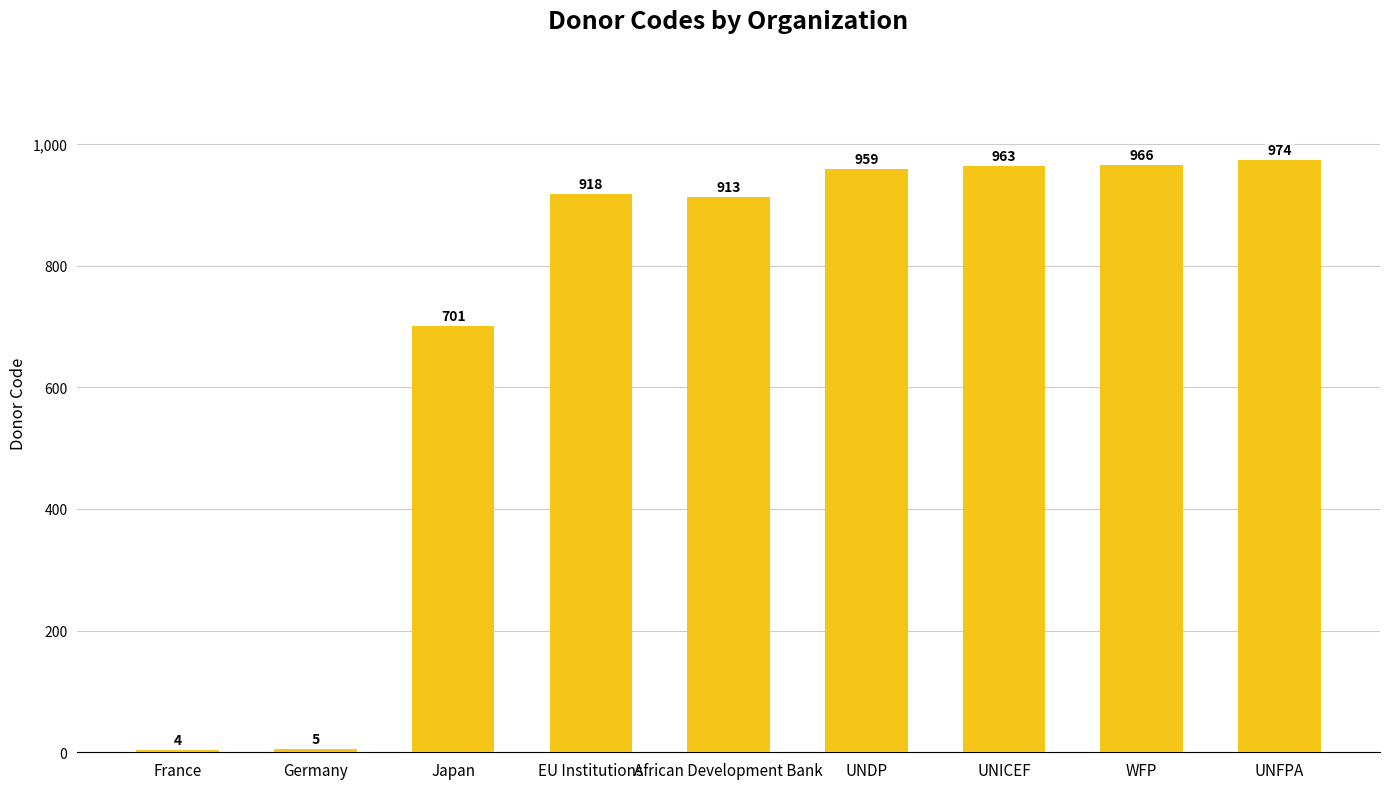

What is the difference between the second highest and minimum values?

962